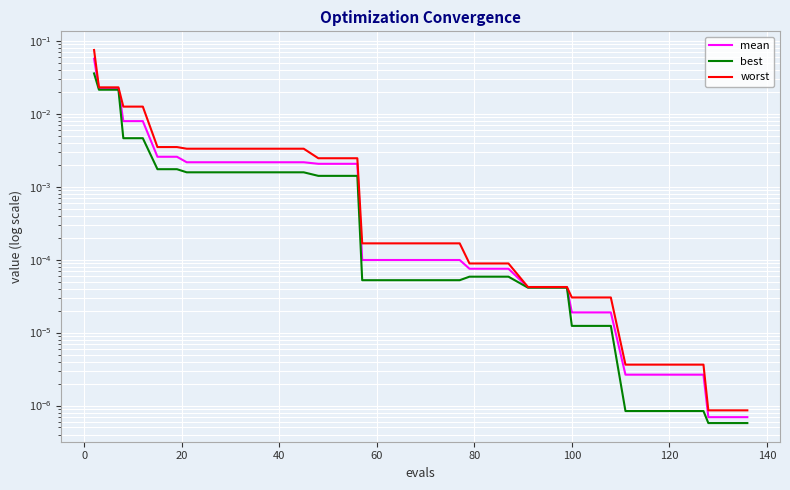

The worst series shows 0.1 at −20. True or false?

False